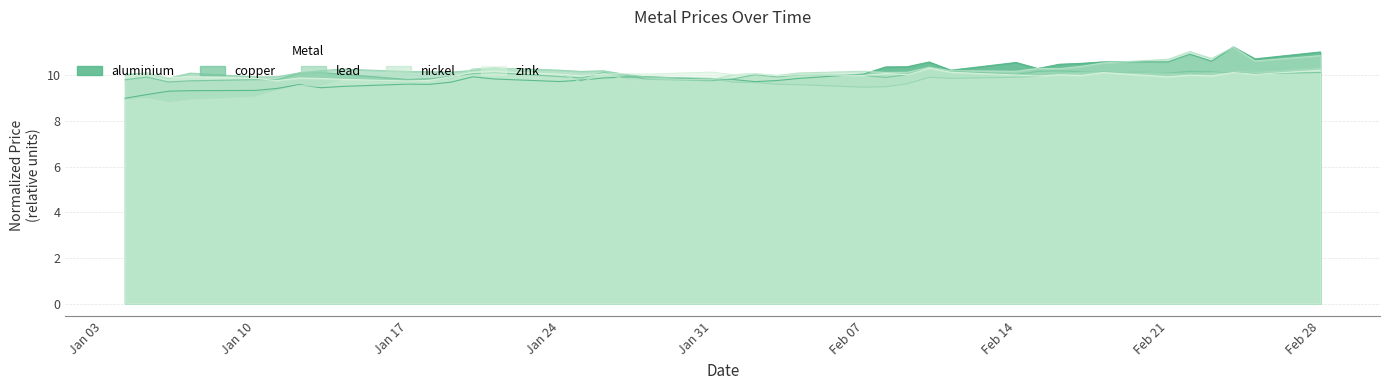

At which category is the sum across all series the highest?

2022-02-24